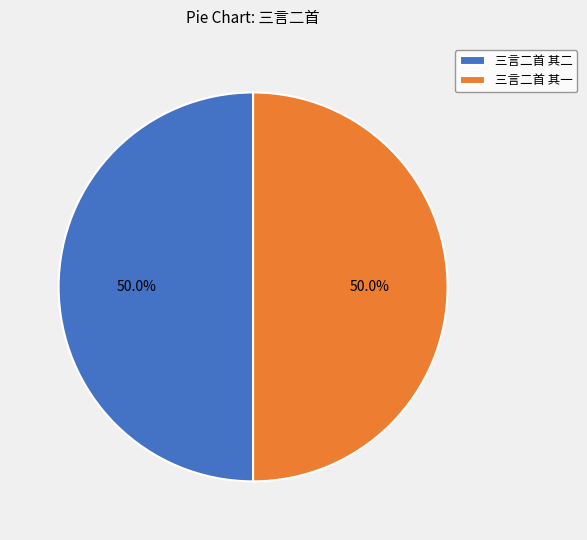

To the nearest percent, what percentage of the pie is 三言二首 其一?

50%